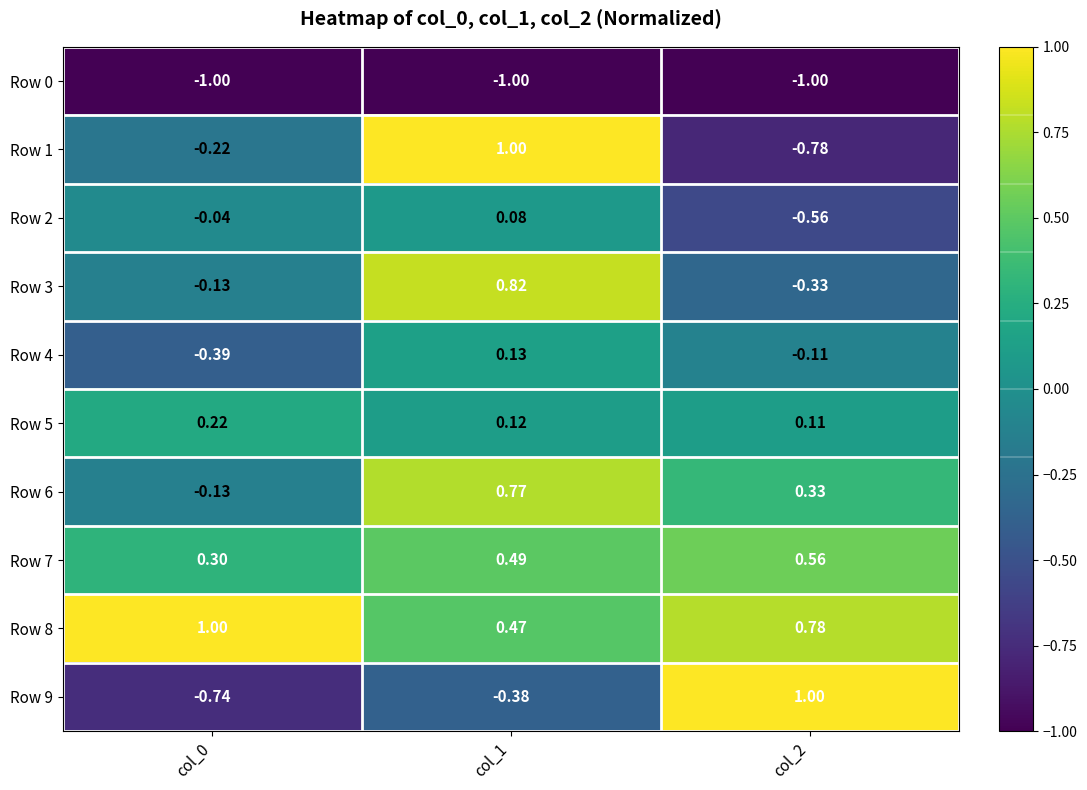

What is the spread (max minus min) of values at col_1?

2.0